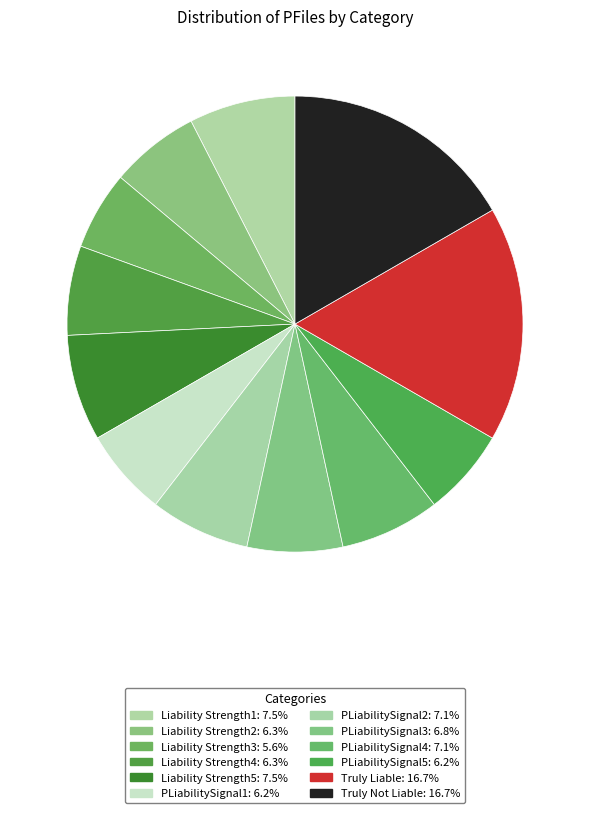

What is the total percentage of Liability Strength5 and Liability Strength4?

13.9%